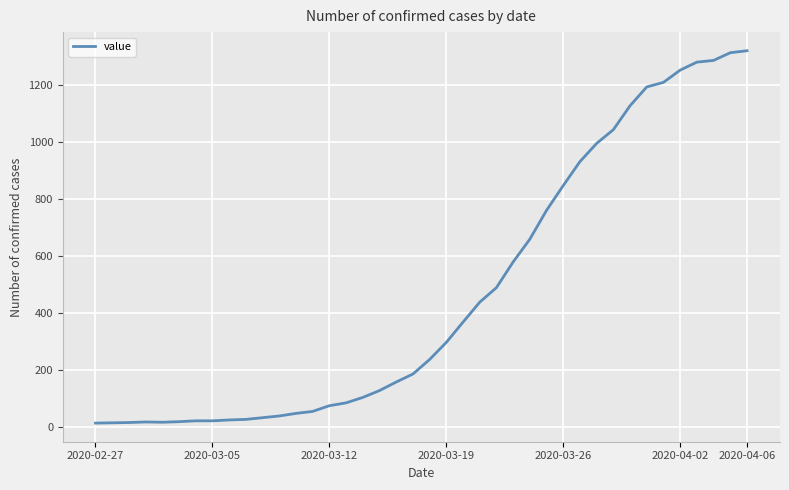

What is the maximum value shown in the chart?

1319